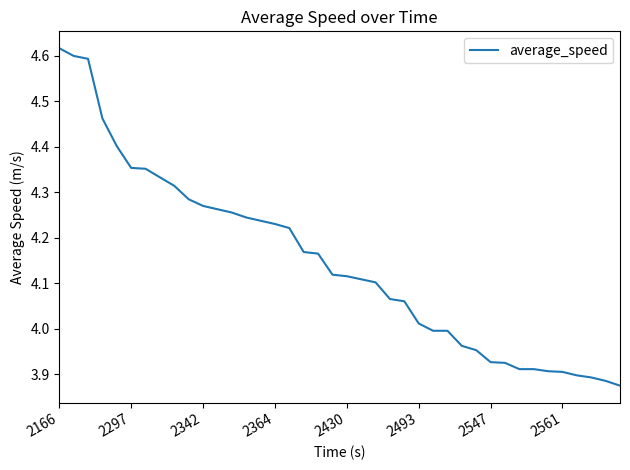

What is the difference between the maximum and minimum values?

0.7